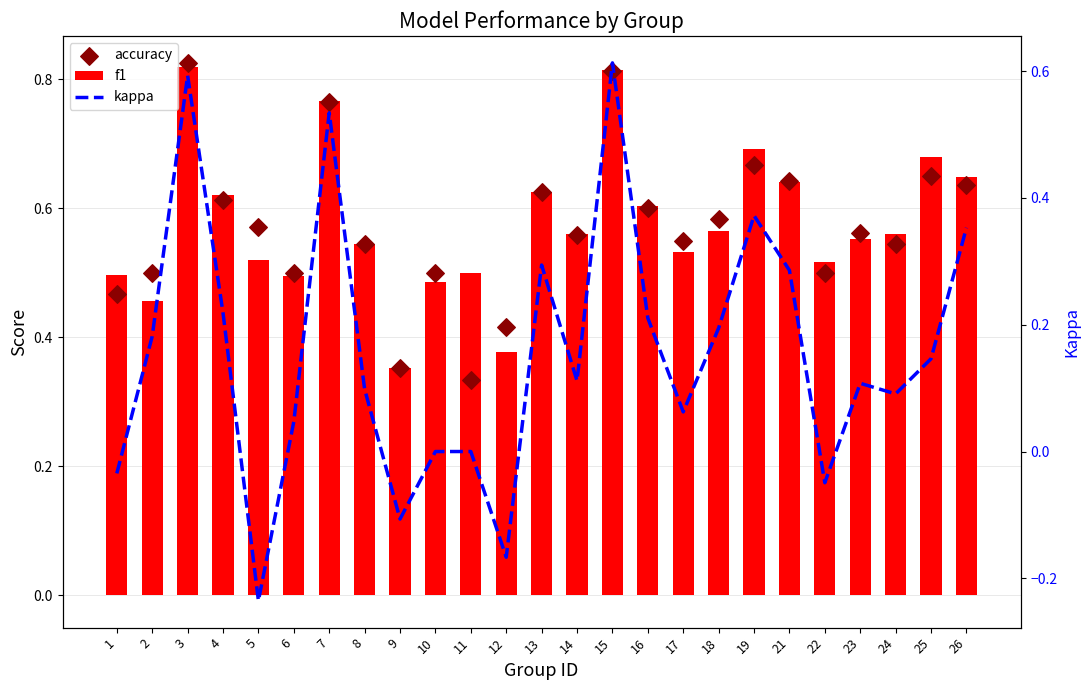

Which series contains the lowest Y value?

kappa